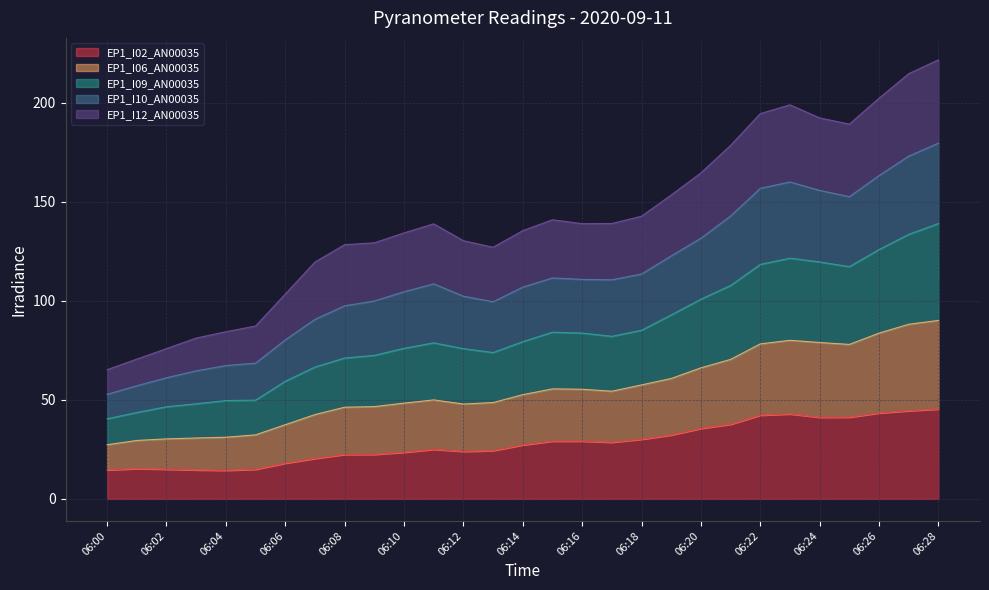

What are all the series names shown in the legend?

EP1_I02_AN00035, EP1_I06_AN00035, EP1_I09_AN00035, EP1_I10_AN00035, EP1_I12_AN00035